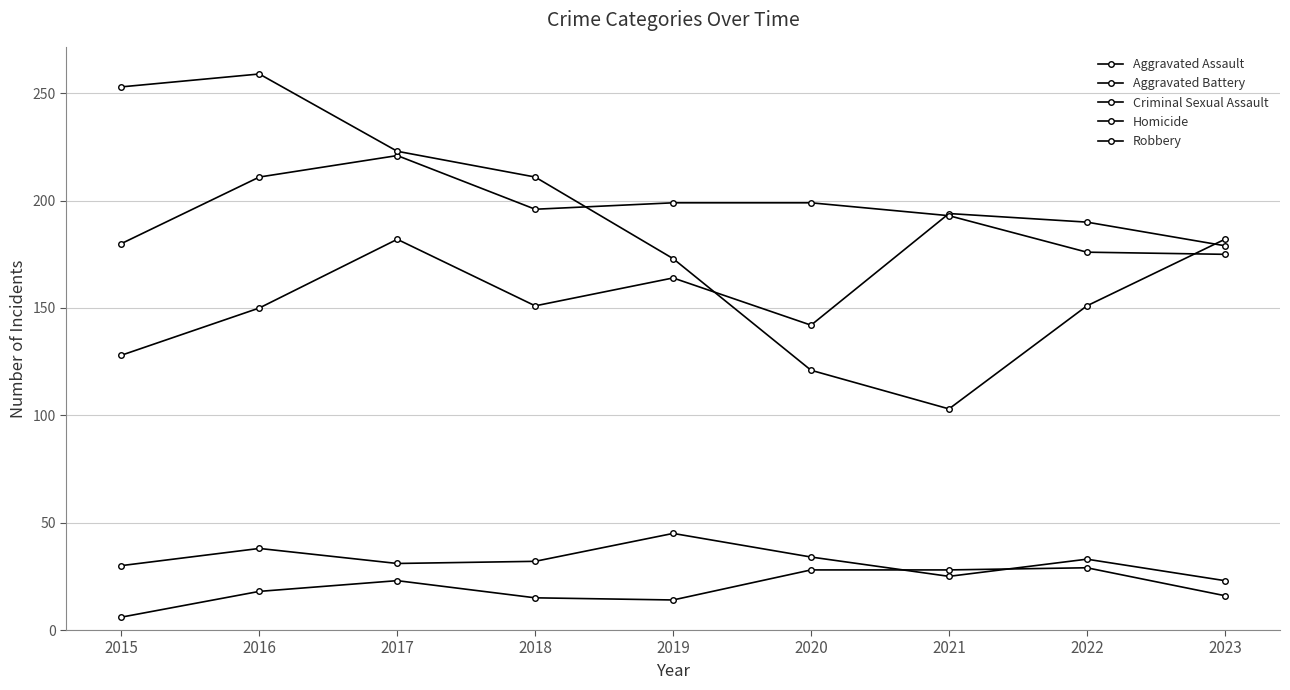

Which category has the lowest value in the Homicide series?

2015